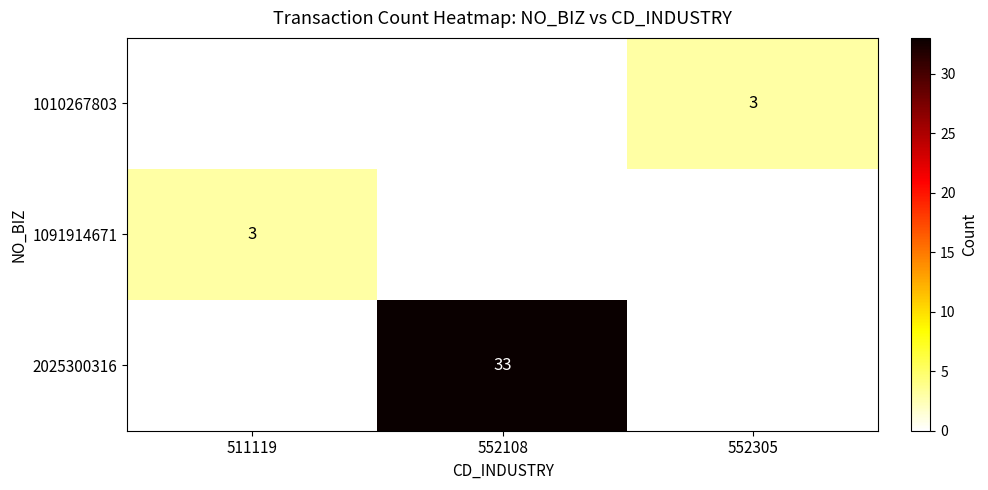

The value of 2025300316 at 552108 is 33. True or false?

True